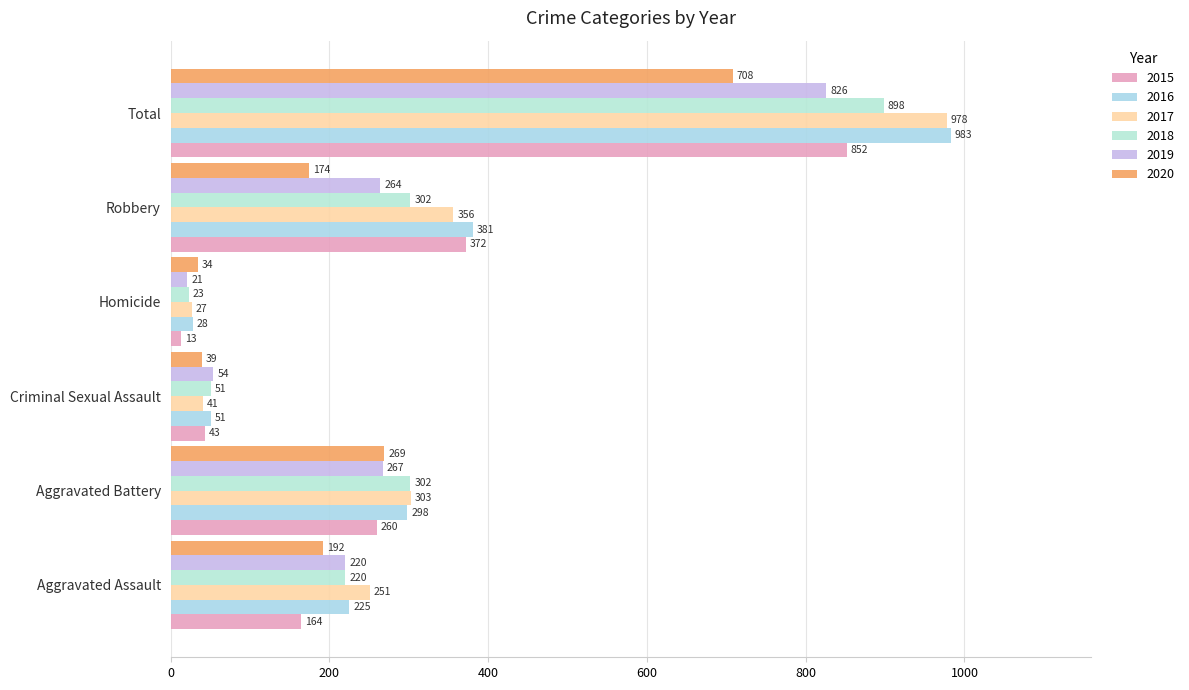

What are all the series names shown in the legend?

2015, 2016, 2017, 2018, 2019, 2020